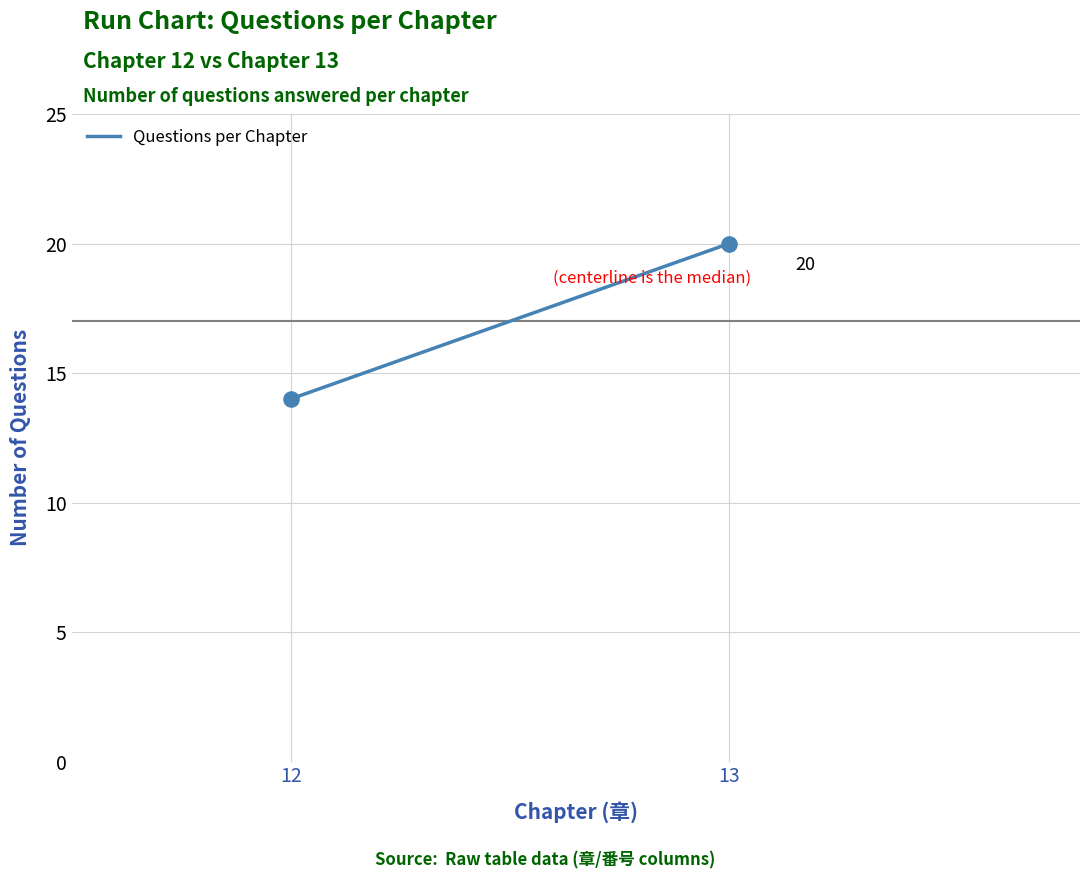

What Y value in the scatter plot is closest to 17?

14